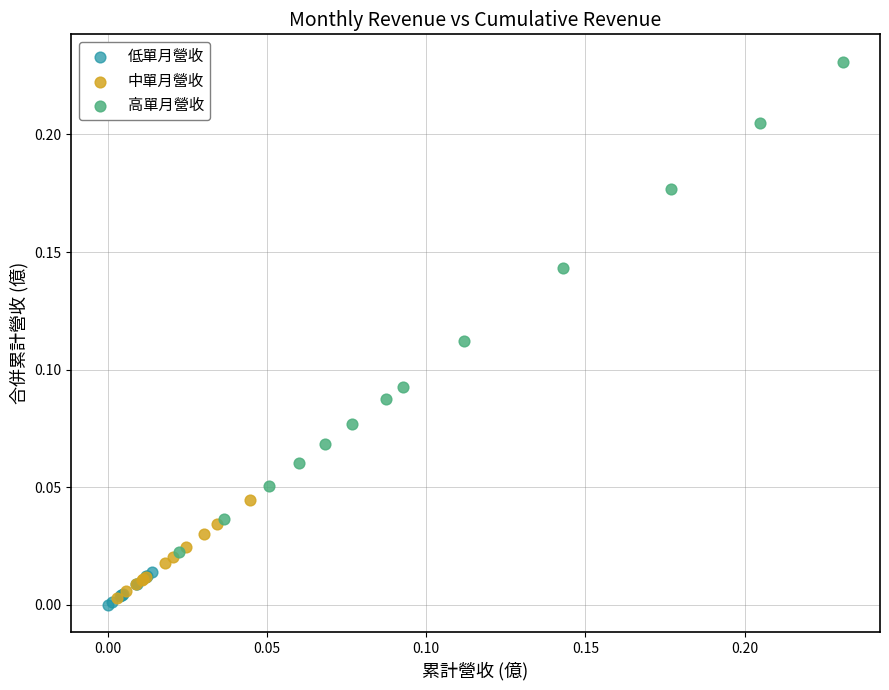

Which series has the largest Y range (max minus min)?

高單月營收